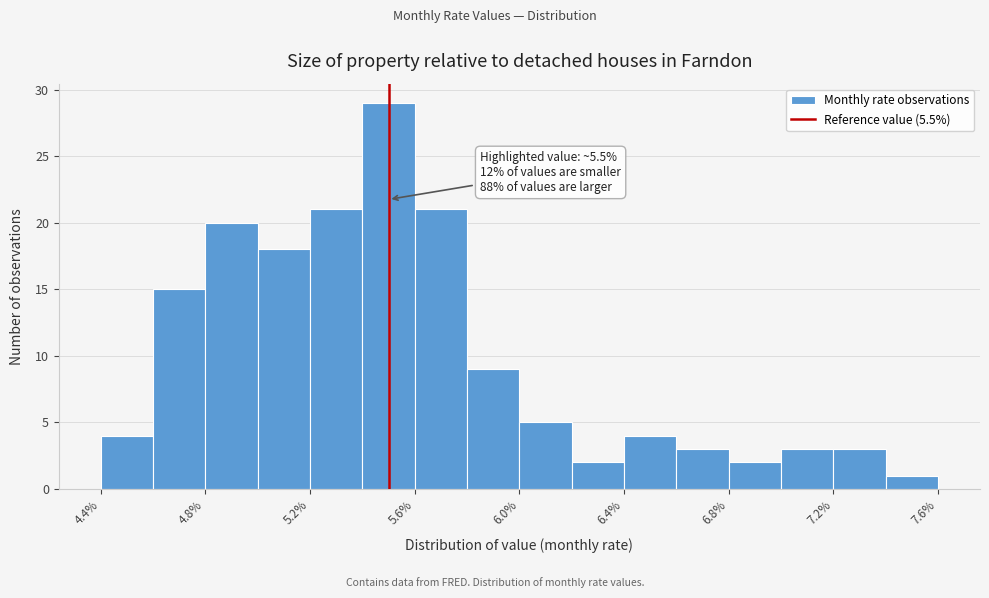

Which range on the x-axis has the tallest bar?

5.4 to 5.6